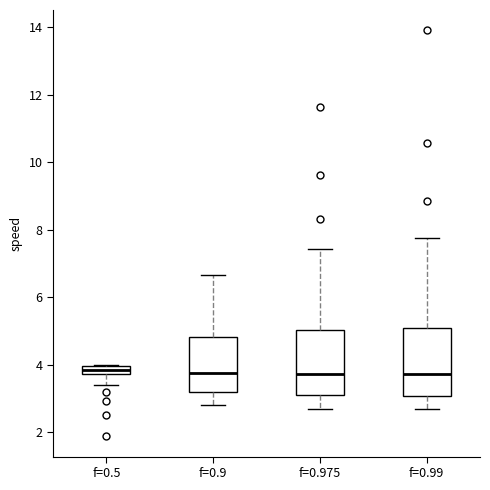

Where does the upper whisker of the box for f=0.975 end on the y-axis? The values are not printed on the chart, so give them approximately, as read against the axis.

7.4